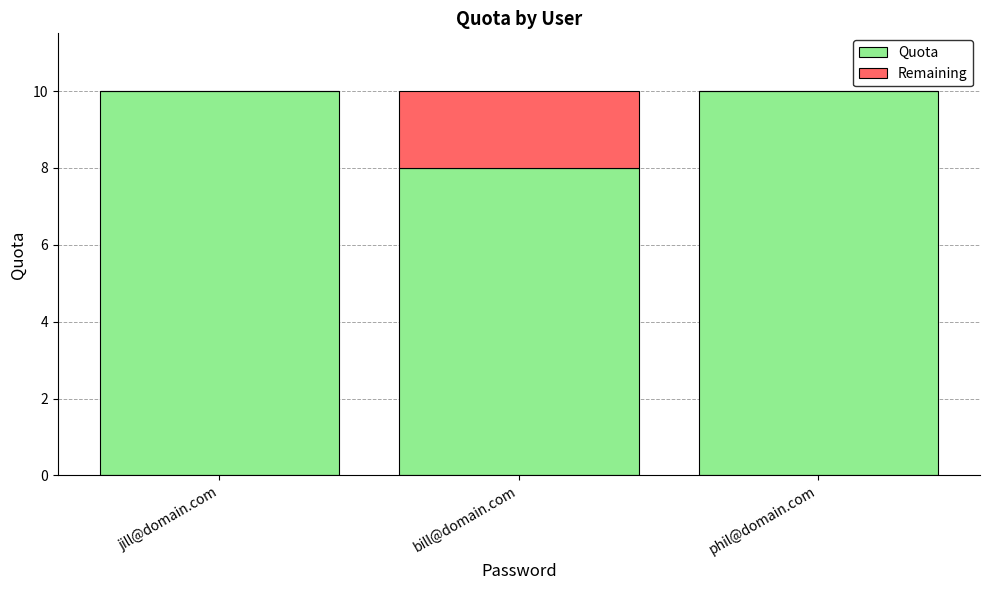

What is the sum of the Quota values at jill@domain.com and bill@domain.com?

18